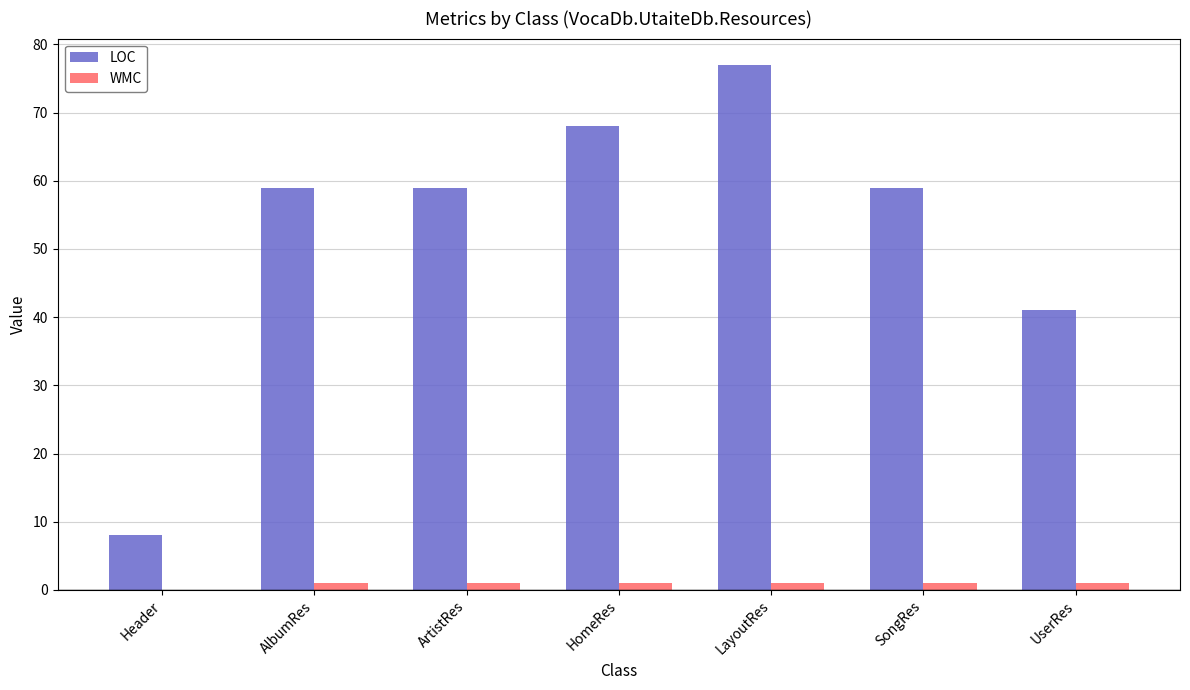

What is the total value across all series at SongRes?

60